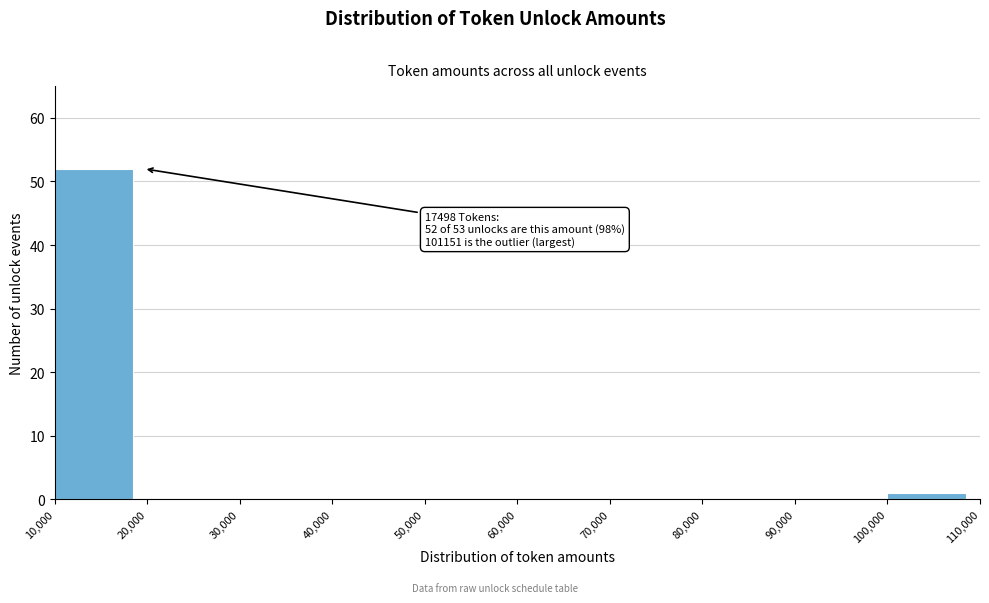

Over which range of the x-axis is the bar tallest?

10,000 to 20,000